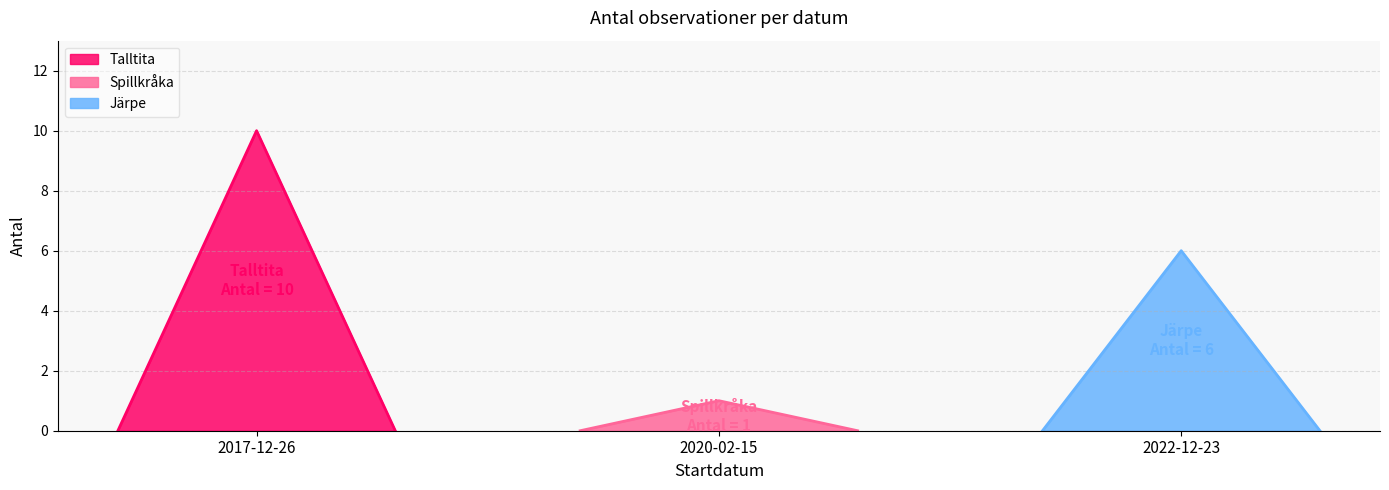

Which label corresponds to the largest value in the chart?

2017-12-26